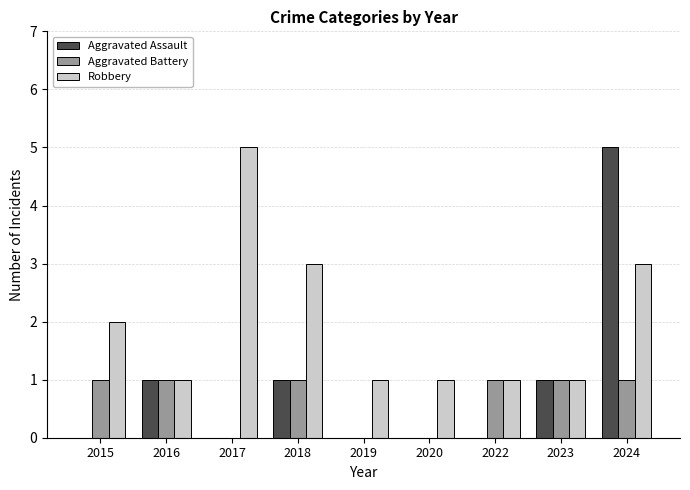

Count the number of categories in the chart.

9